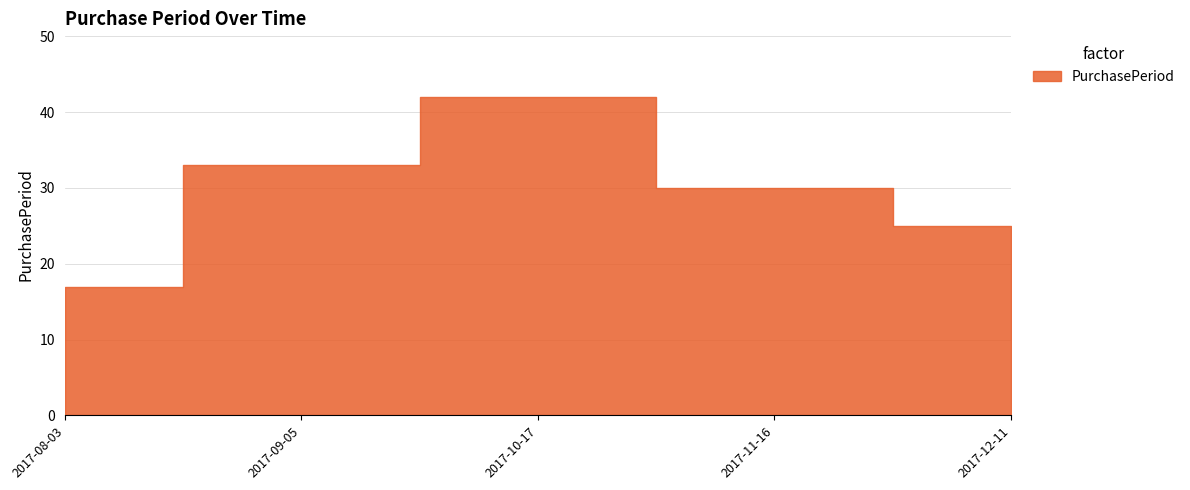

How many points are higher than both their immediate neighbors (excluding endpoints)?

1